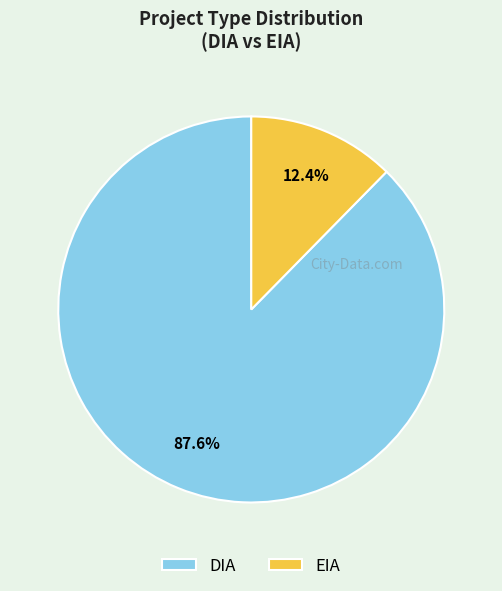

What percentage is the DIA slice, to the nearest percent?

88%